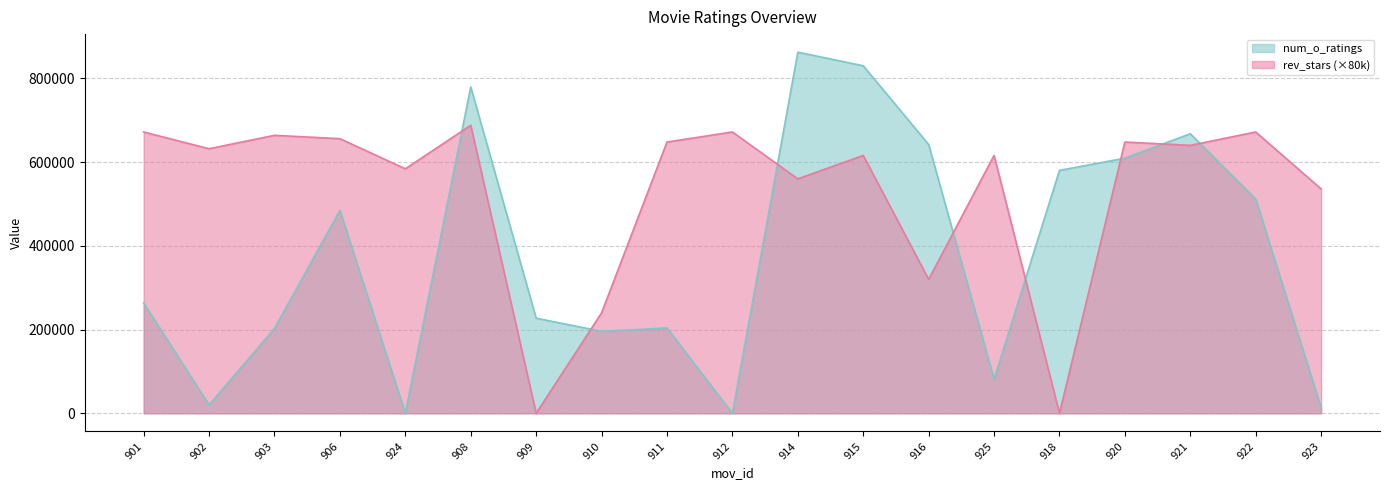

Rank the series at 914 from lowest to highest value.

rev_stars (×80k), num_o_ratings